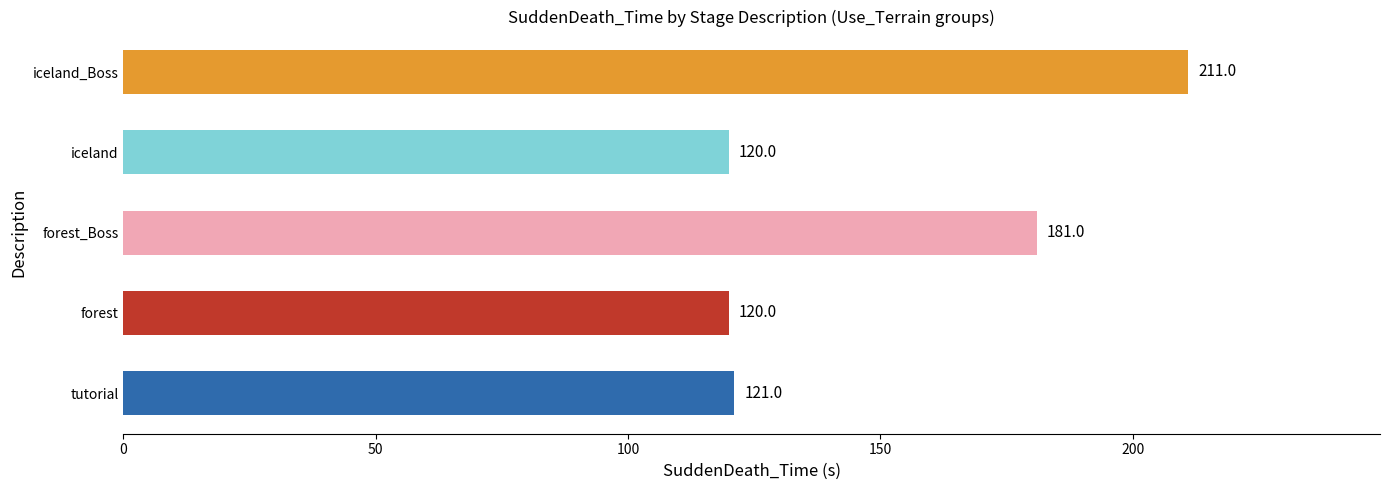

What is the difference between the maximum and minimum values?

91